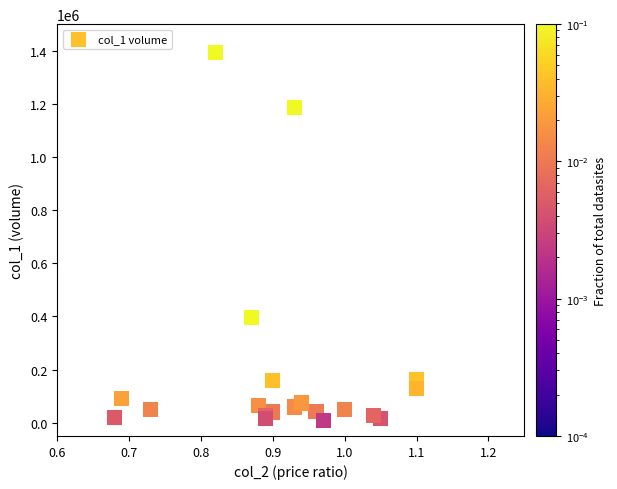

What Y value in the scatter plot is closest to 701500?

396000